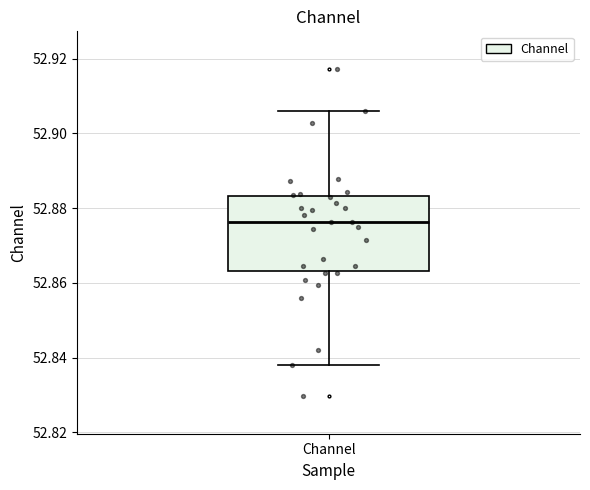

Where does the upper whisker of the box for Channel end on the y-axis? The values are not printed on the chart, so give them approximately, as read against the axis.

52.906